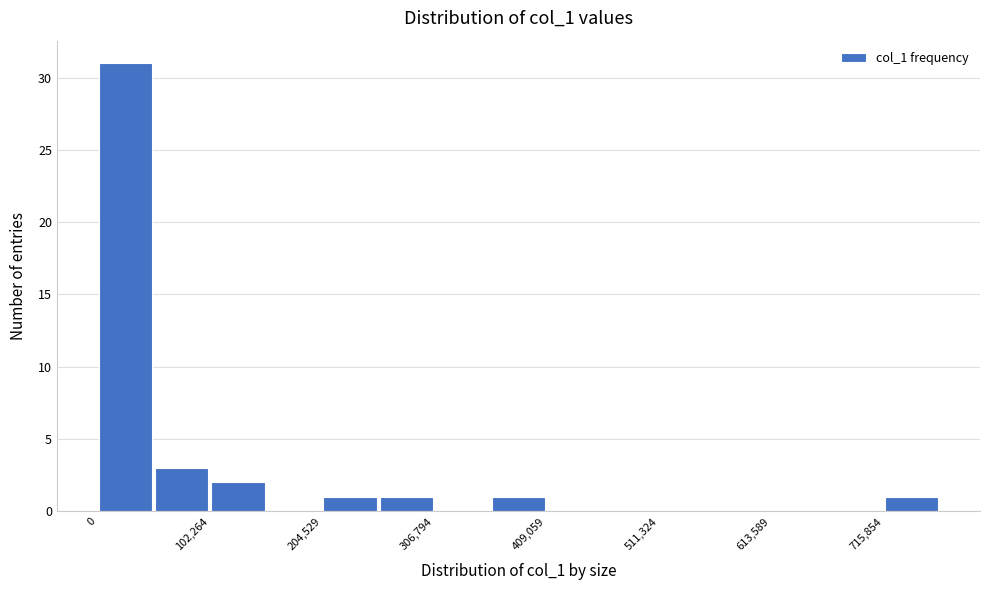

Read against the x-axis, roughly where is the centre of the tallest bar?

20000